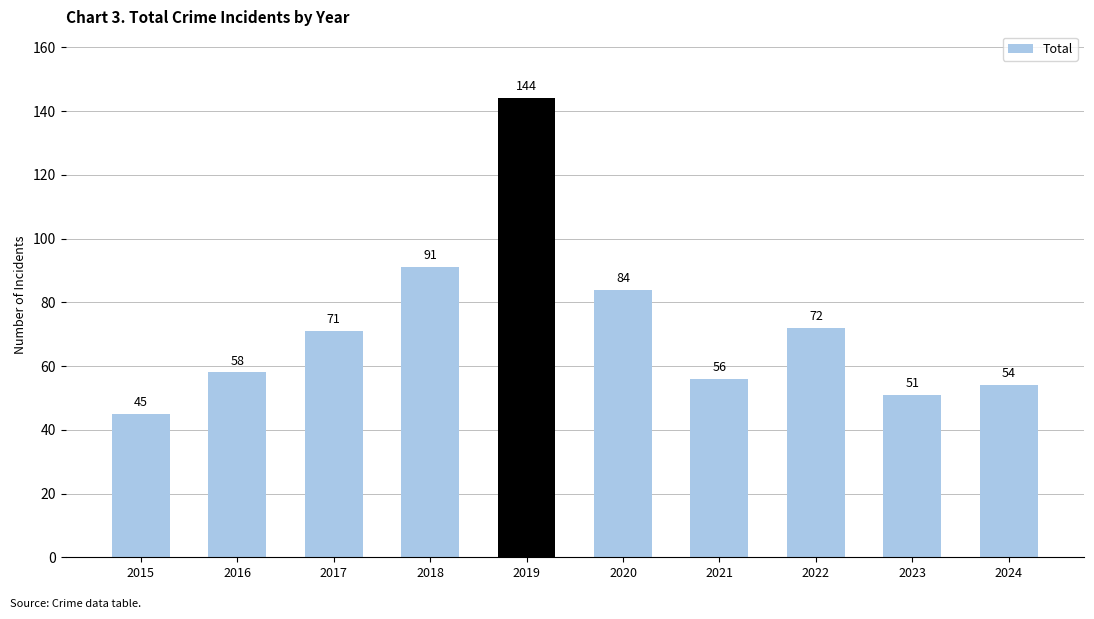

Does the chart contain stacked bars?

No